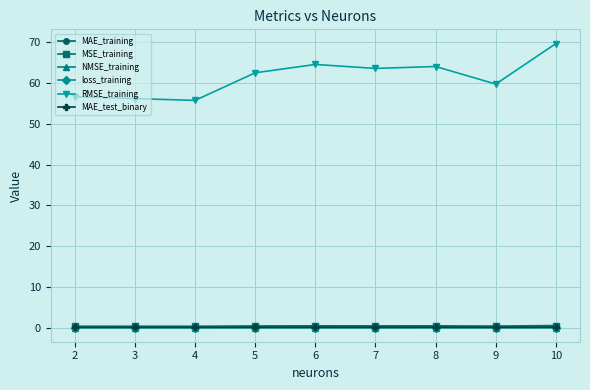

What is the difference between the highest and lowest values at 9?

59.8